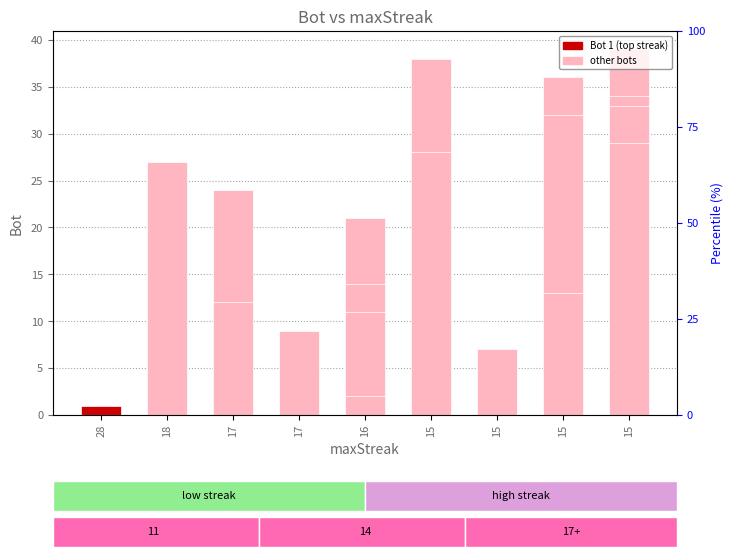

The chart shows a value of 21 at 14. True or false?

False